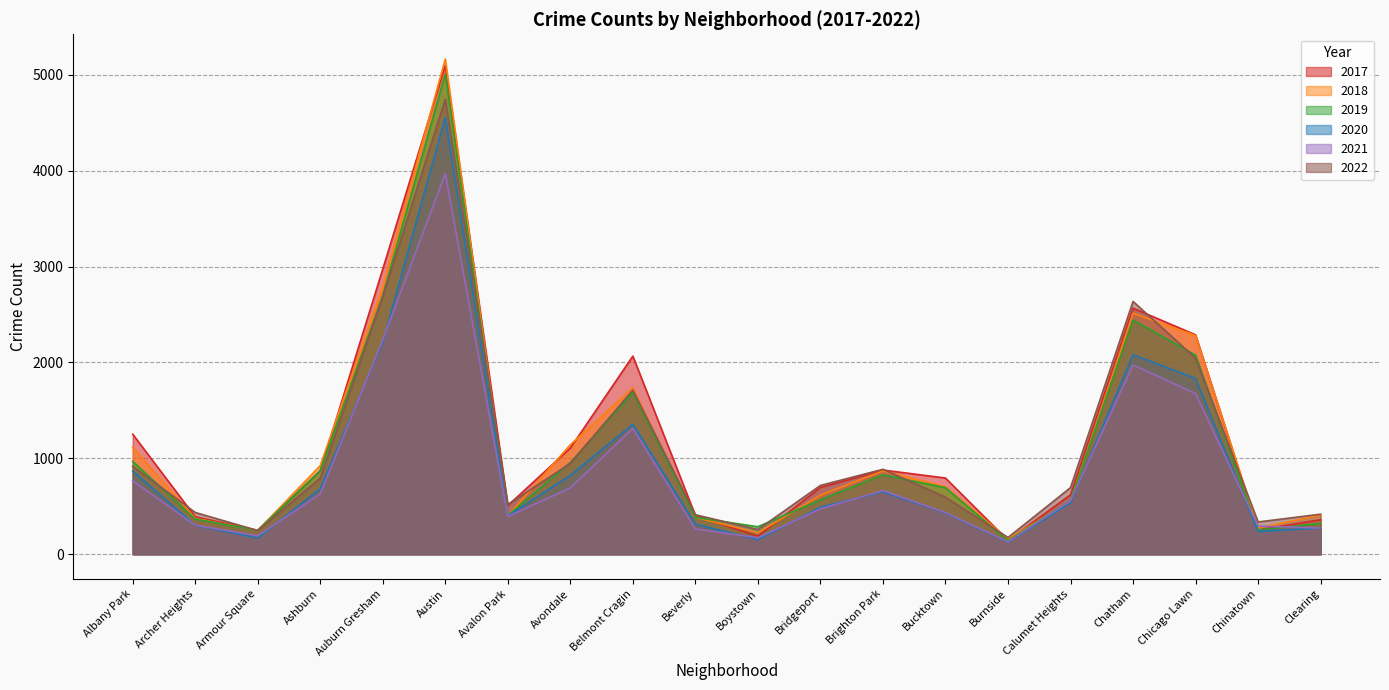

Which series has the largest total across all categories?

2017